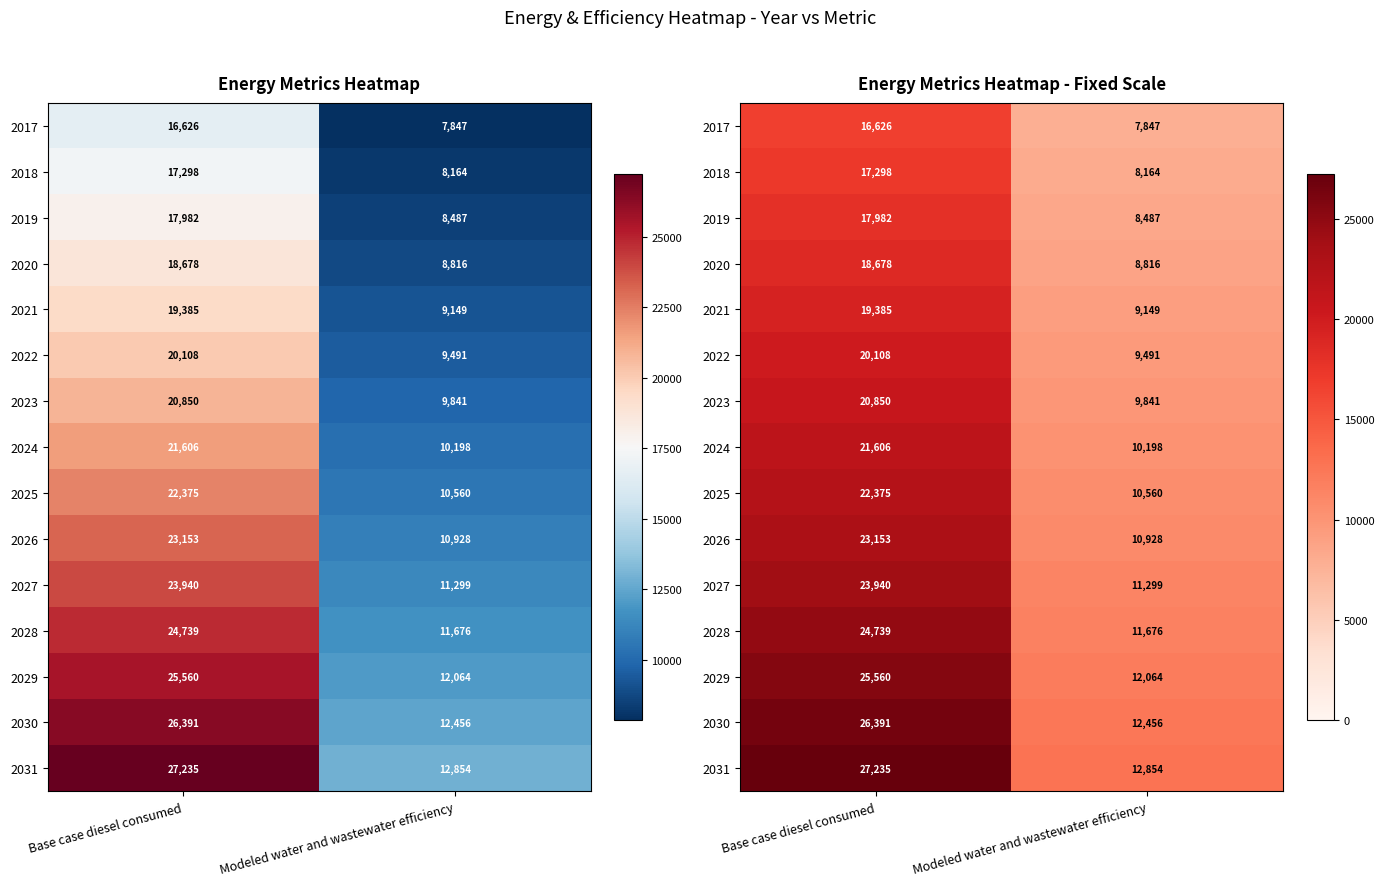

Is it true that 2024 equals 21606.2 at Base case diesel consumed?

True